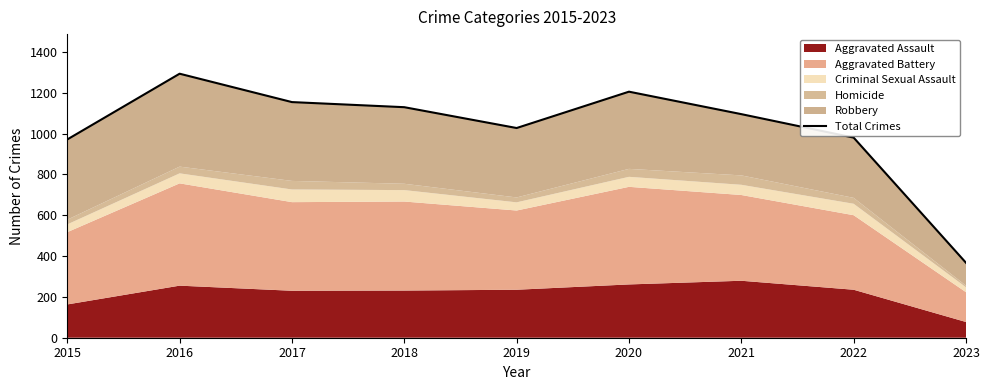

What is the value of the 2nd point from the left?

1293